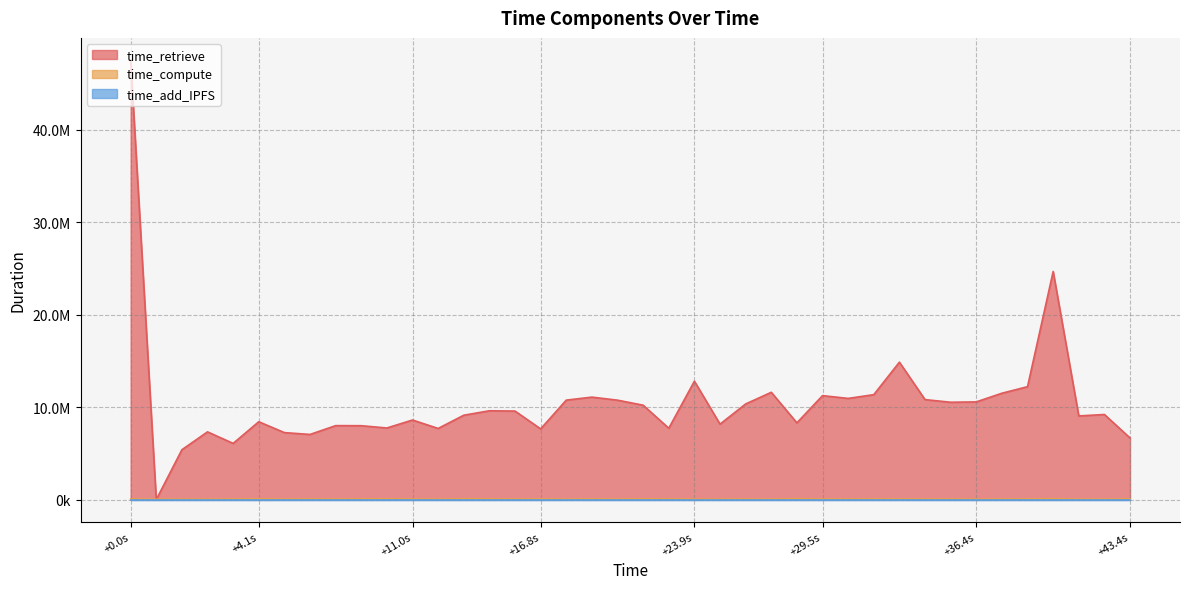

How many data points in time_retrieve are less than 9579037?

20